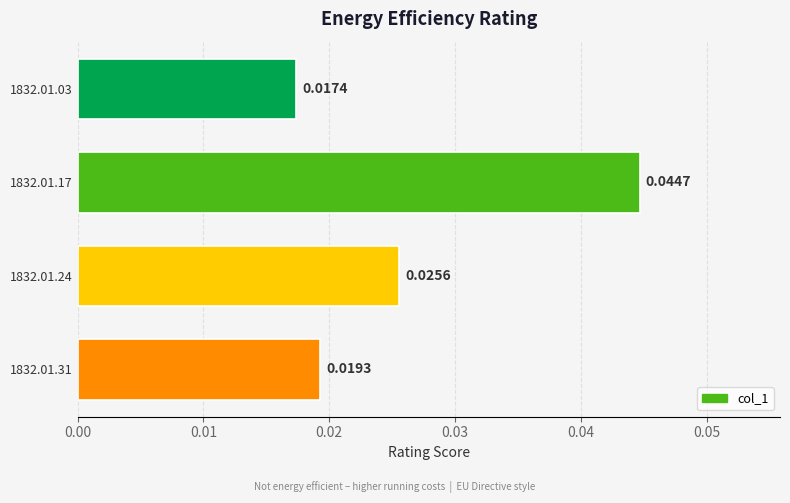

Rank the categories by value from highest to lowest.

1832.01.17, 1832.01.24, 1832.01.31, 1832.01.03